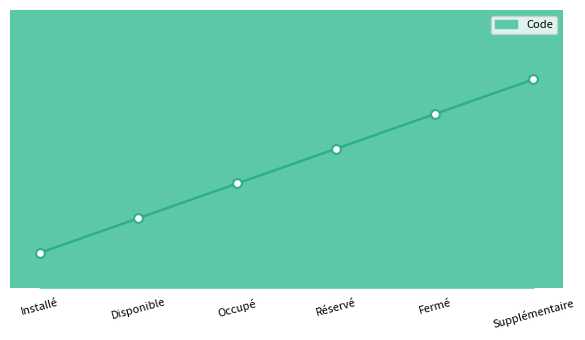

Is this an area chart (filled region under the line)?

Yes